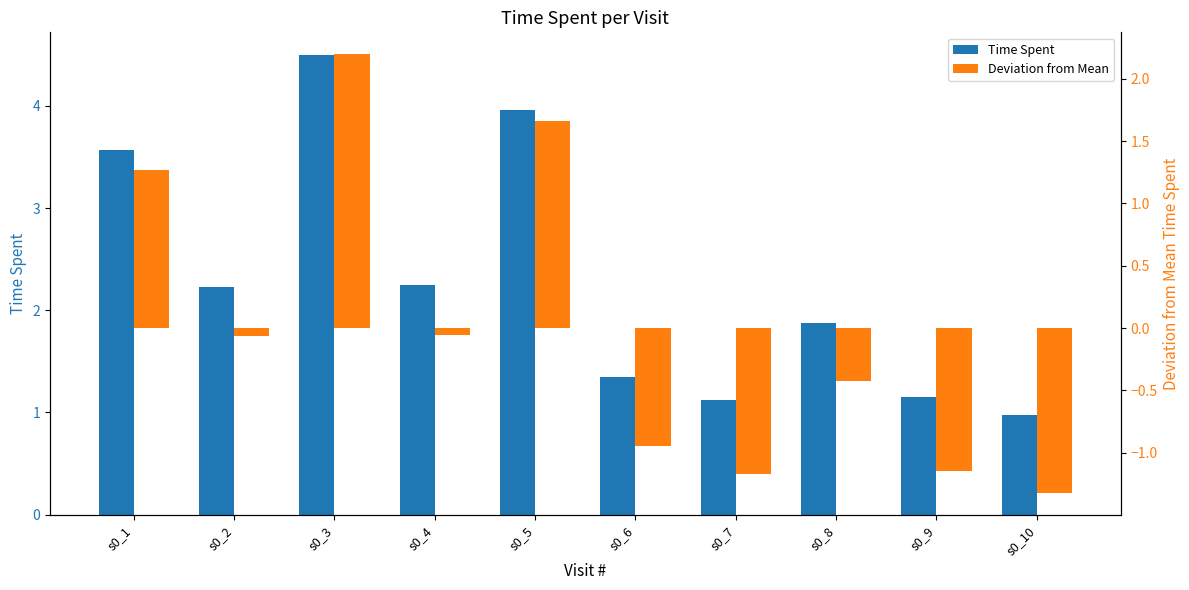

At which label does Time Spent first exceed 2?

s0_1